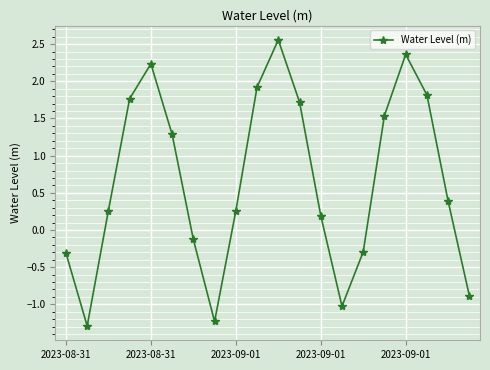

What is the value of the 7th point from the left?

-0.1